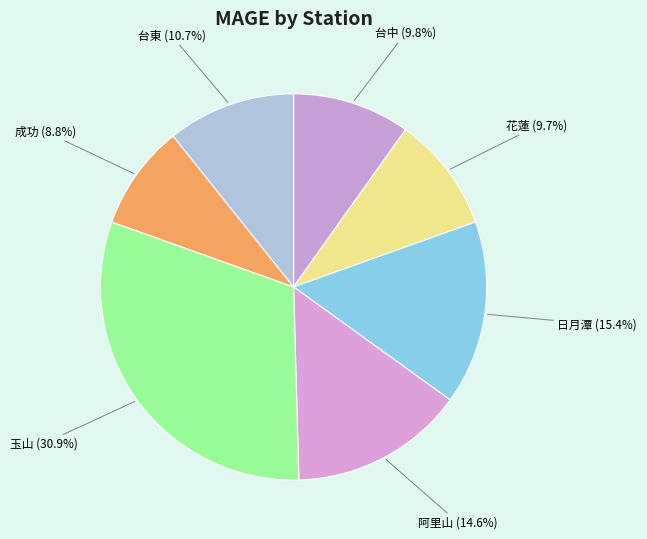

Count the number of slices in the pie.

7